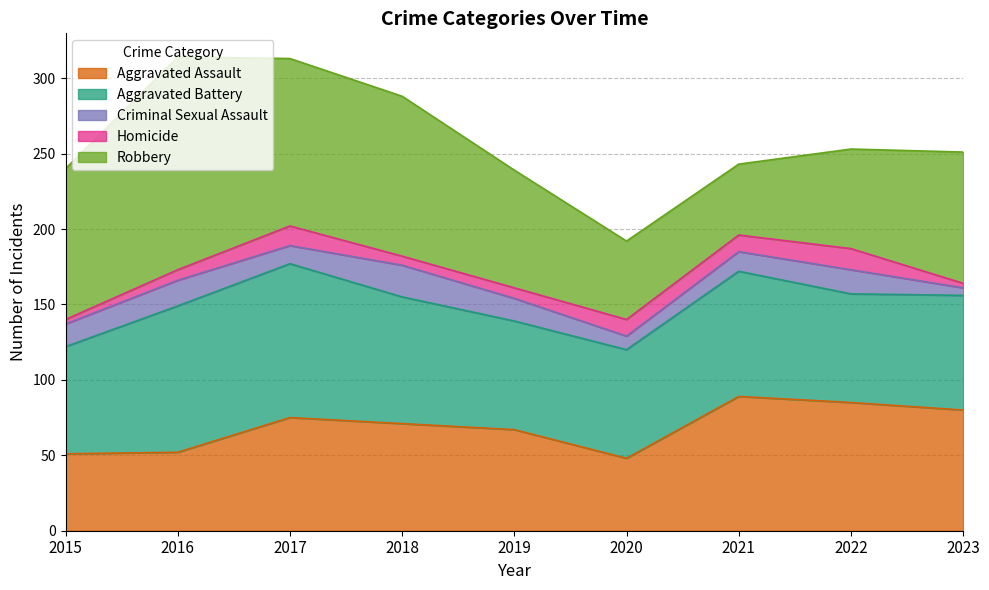

How many lines are shown in the chart?

5